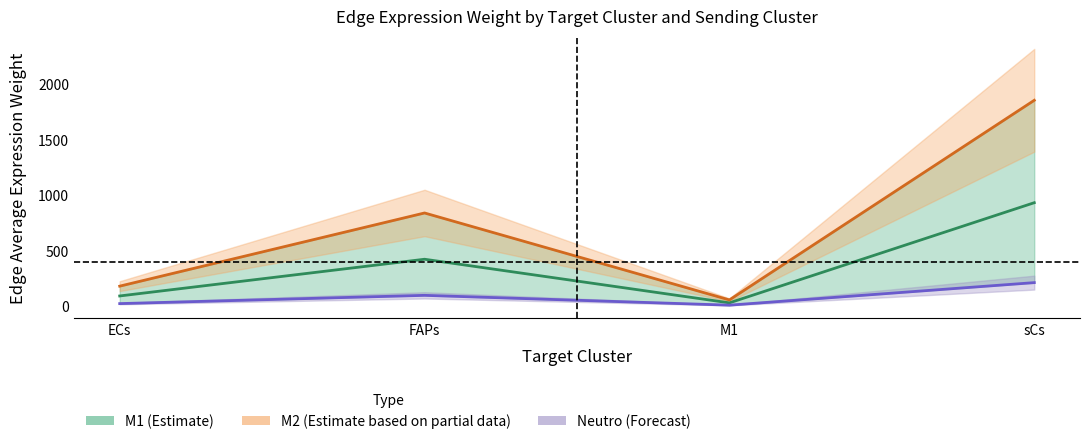

Between ECs and M1, which is larger?

ECs